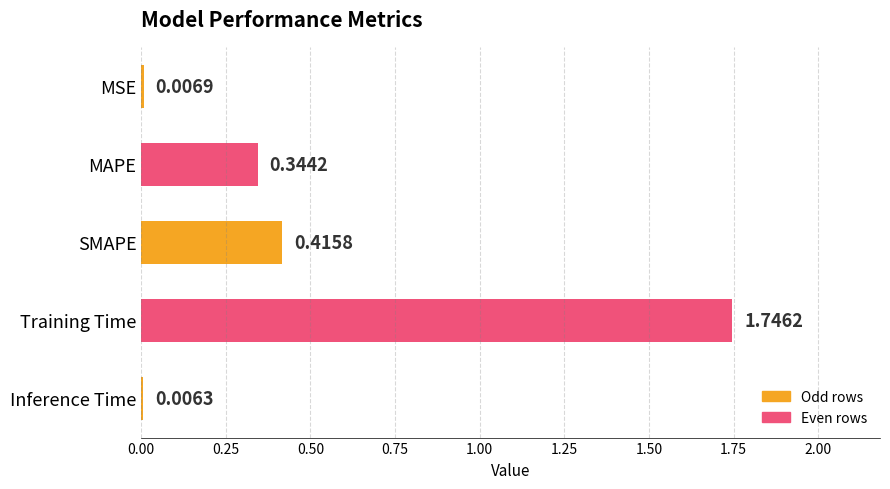

At which label is the value closest to 0?

Inference Time